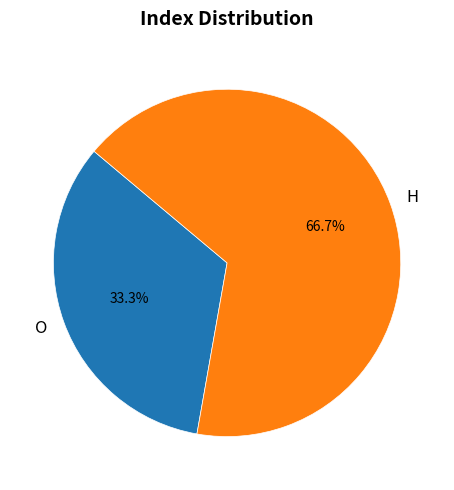

Which has a higher value, O or H?

H